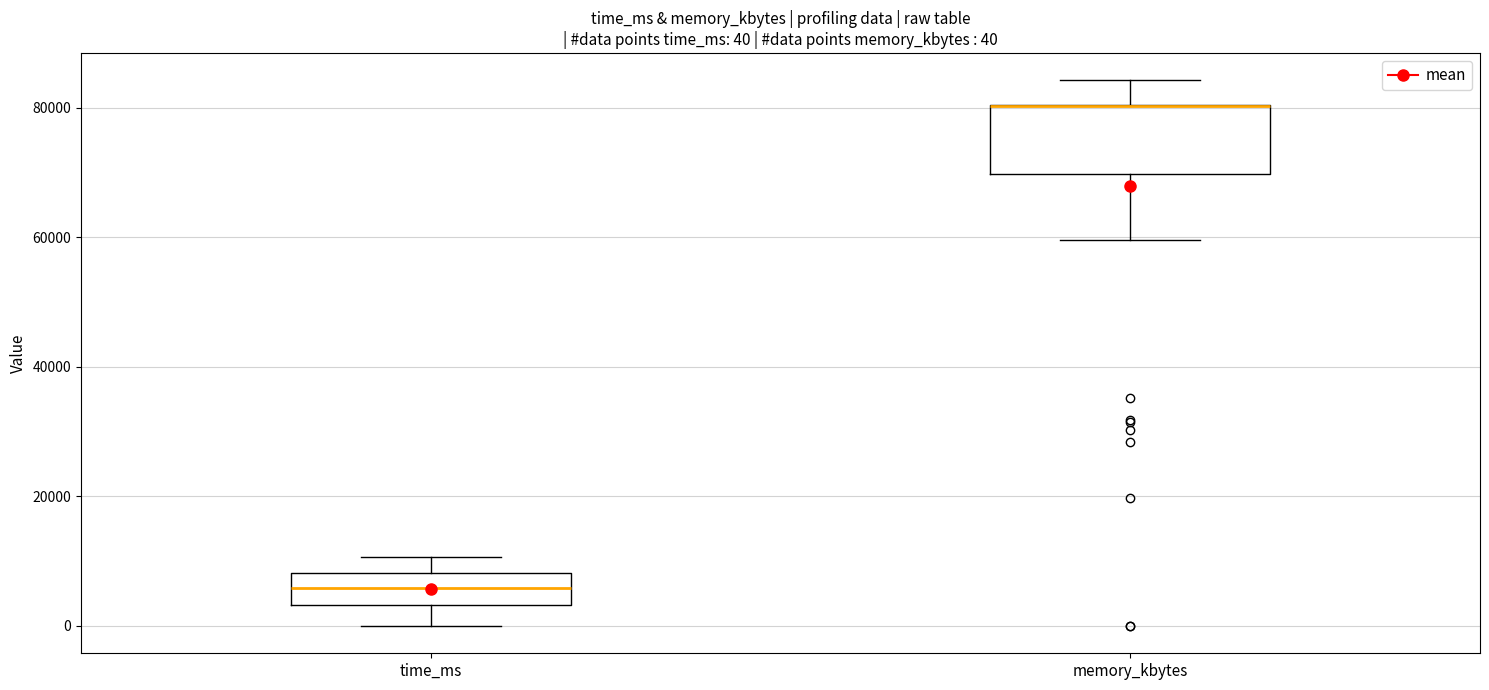

Which box is the tallest, from its lower edge to its upper edge?

memory_kbytes